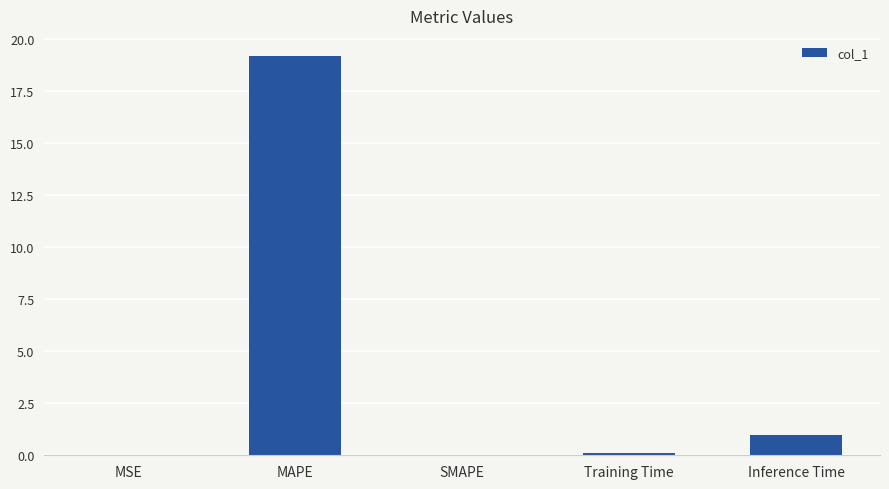

Which label corresponds to the largest value in the chart?

MAPE